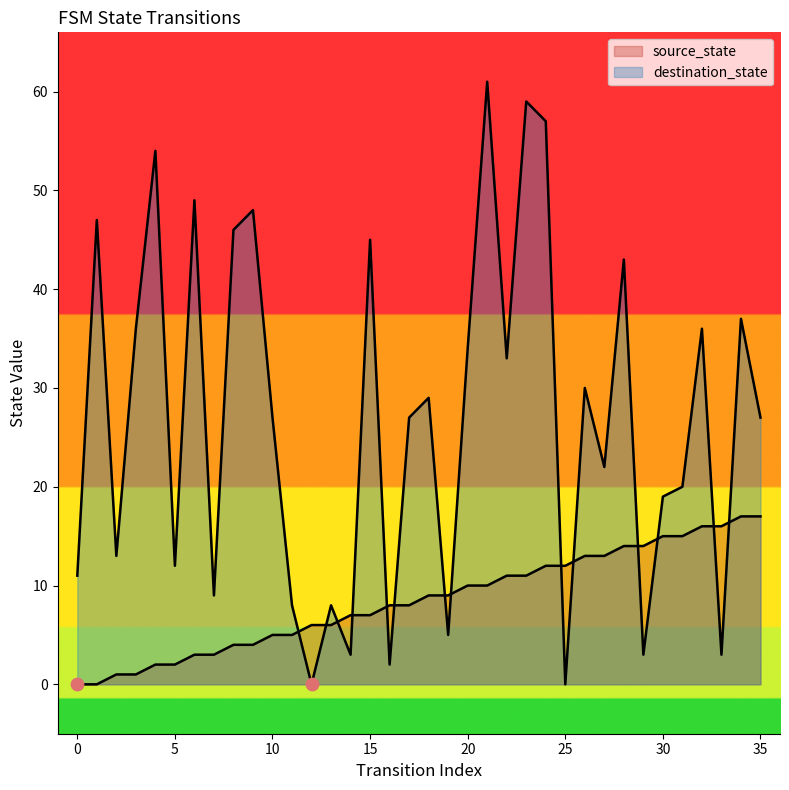

At which category is the sum across all series the highest?

21